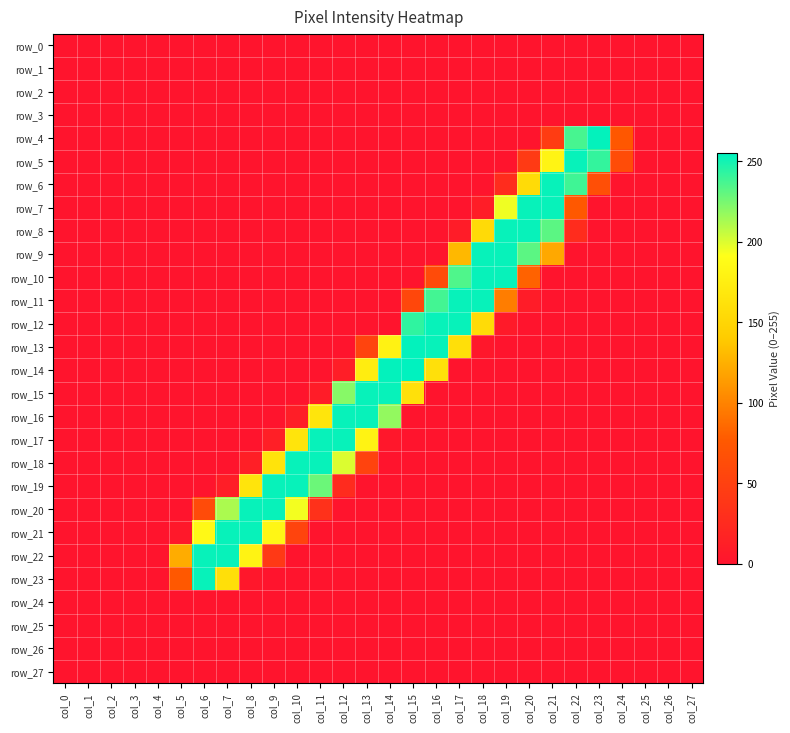

The value of row_22 at col_19 is 150. True or false?

False